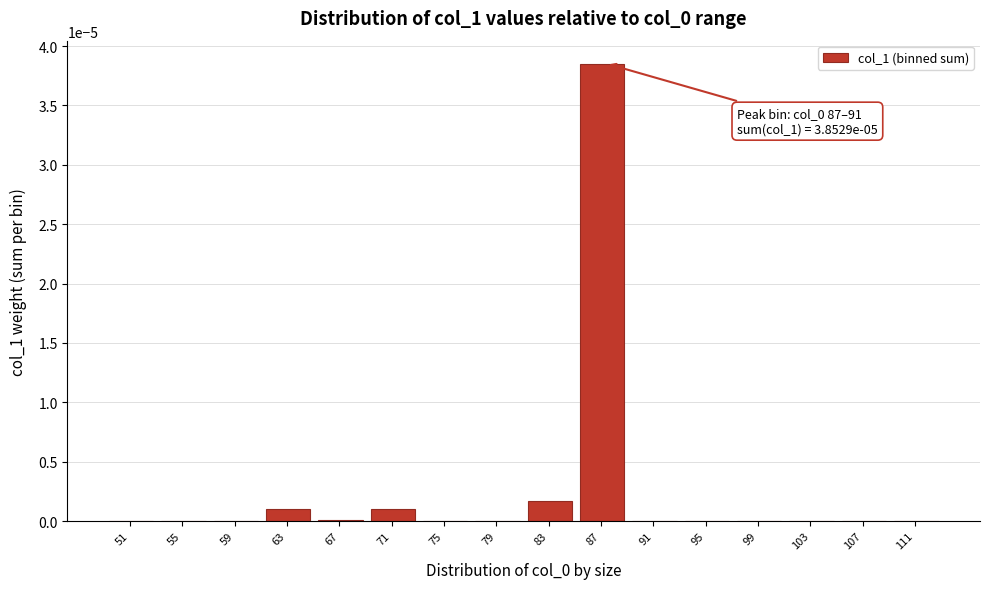

The value at 71 is 0.0. True or false?

True